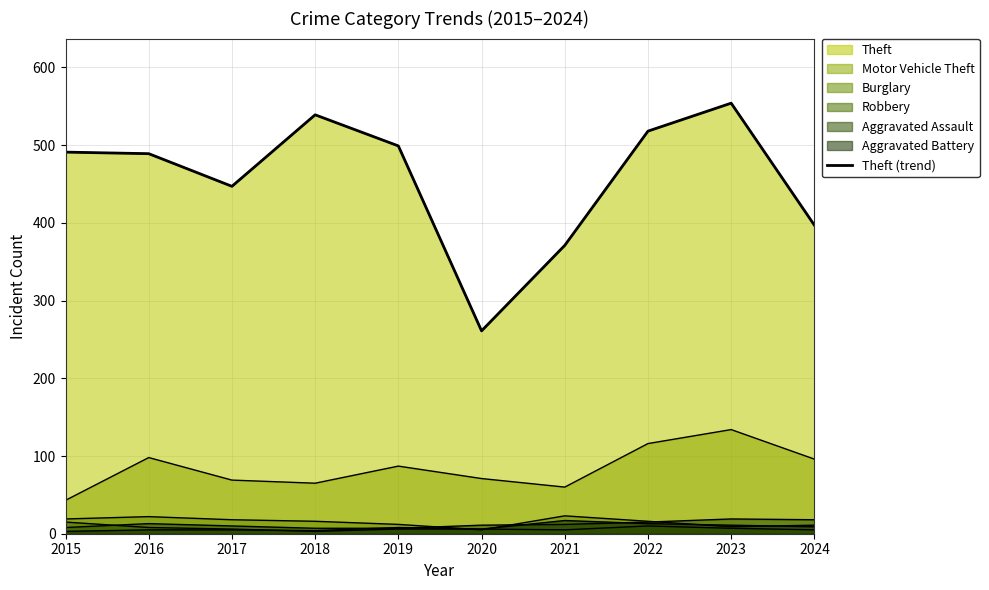

Reading left to right, list all the values displayed in this chart.

491	489	447	539	499	261	371	518	554	397